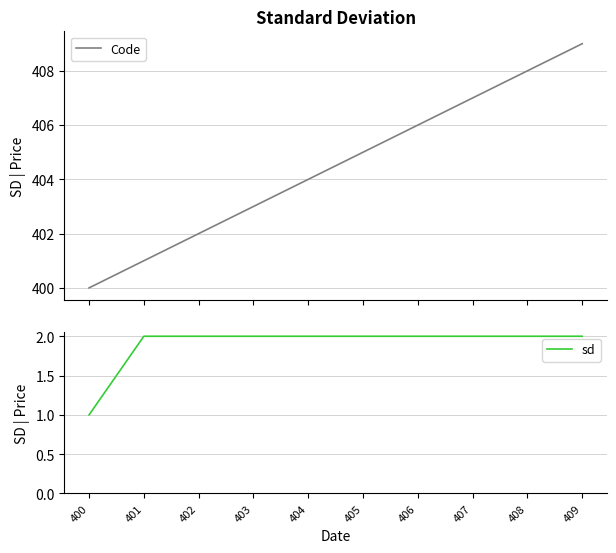

What is the value of the Code point at the 3rd from the left?

402